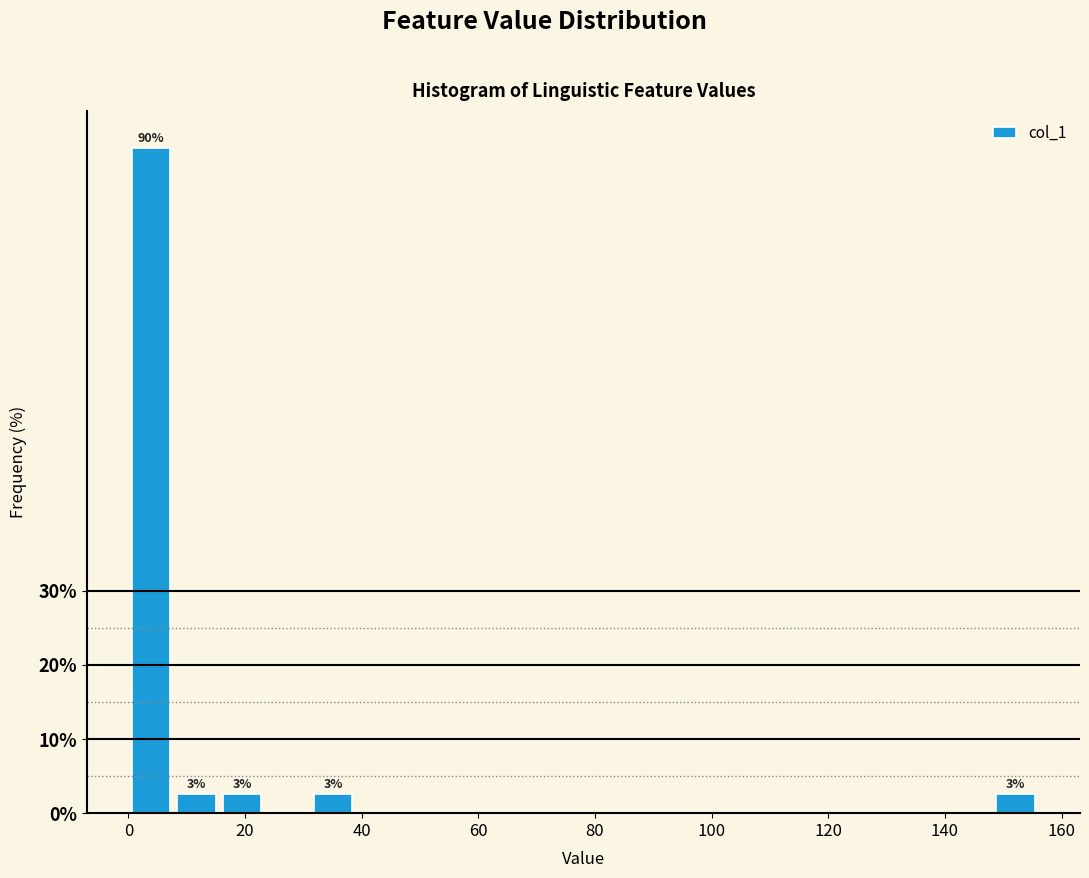

Read against the x-axis, roughly where is the centre of the tallest bar?

4